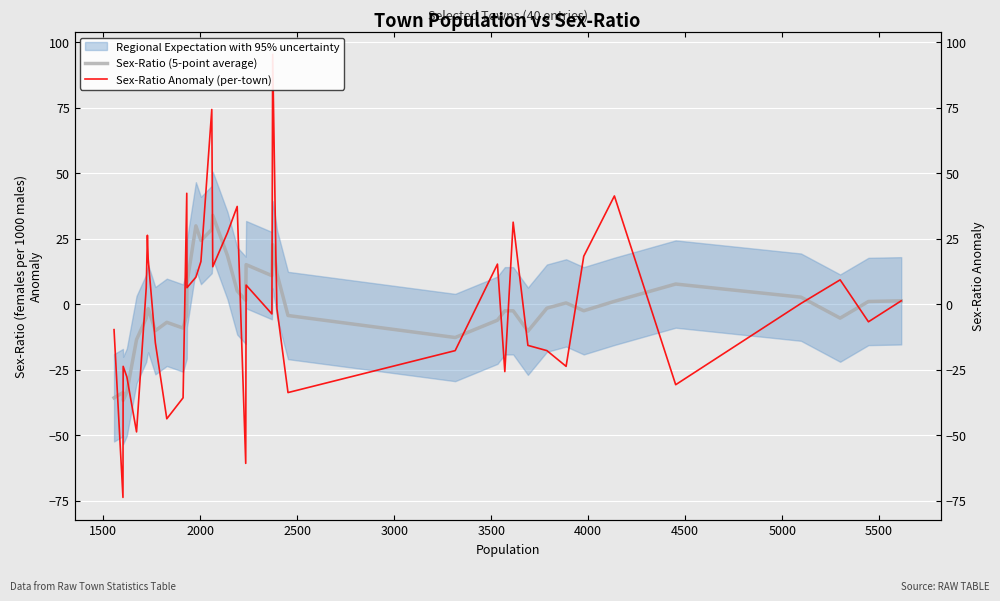

How many values in Sex-Ratio Anomaly (per-town) are below zero?

19